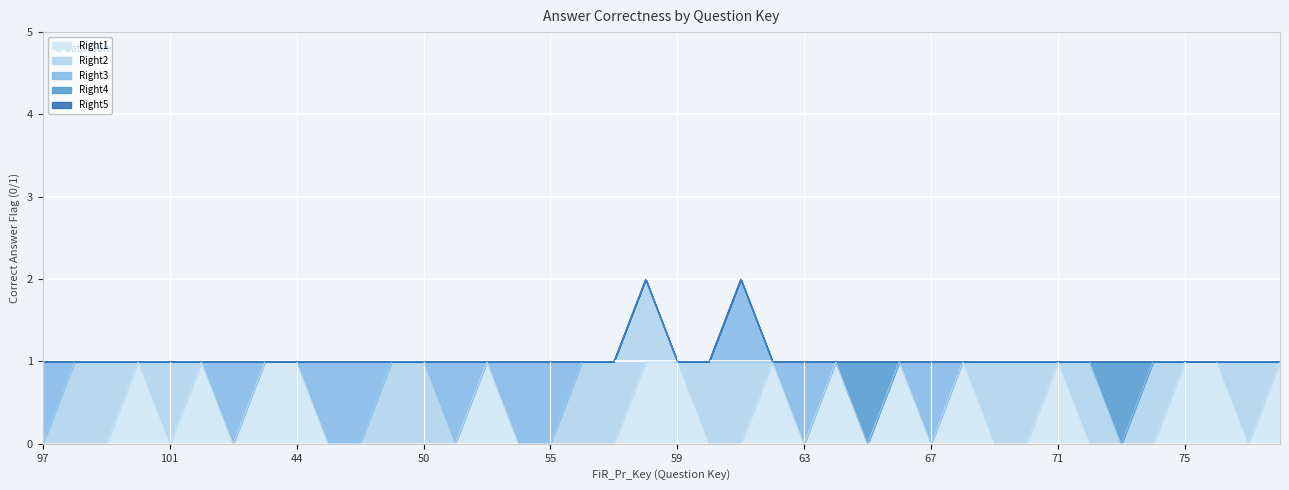

Rank the series by their maximum value, from lowest to highest.

Right5, Right1, Right2, Right3, Right4